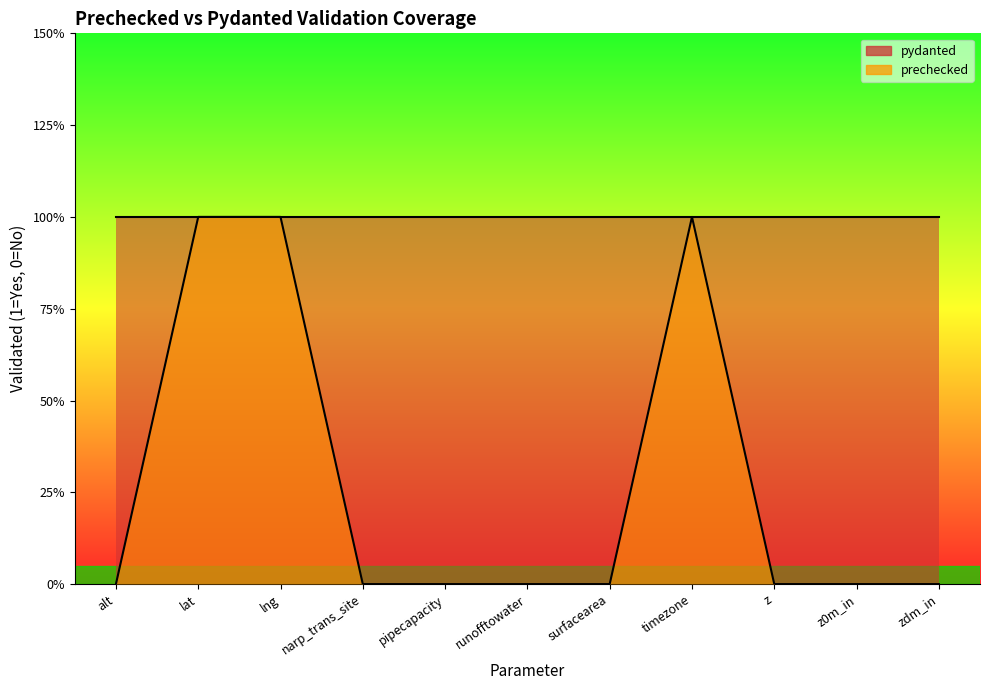

Which has a higher value, lat or narp_trans_site?

lat